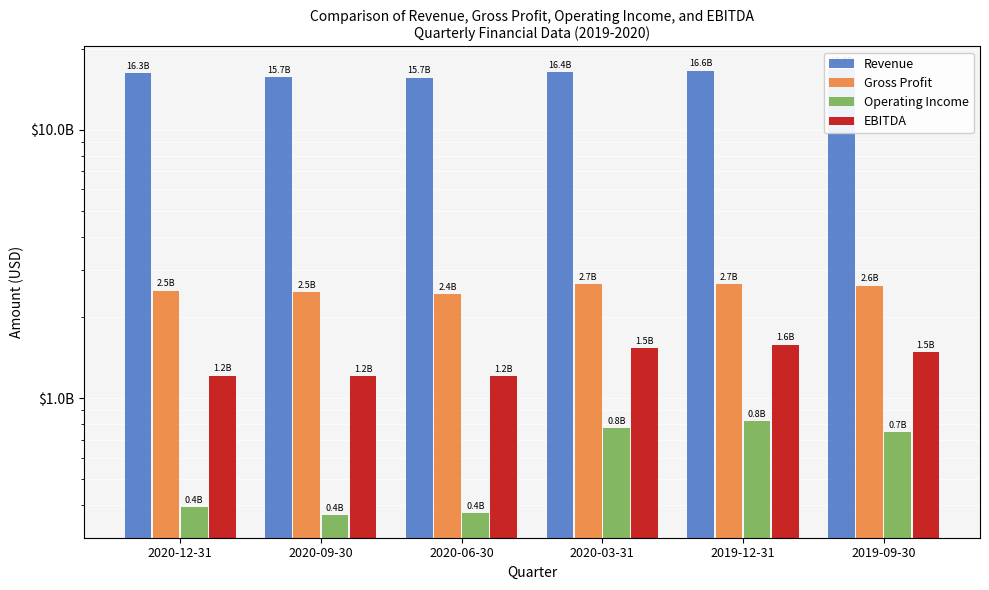

The EBITDA series shows 2194443195 at 2020-03-31. True or false?

False